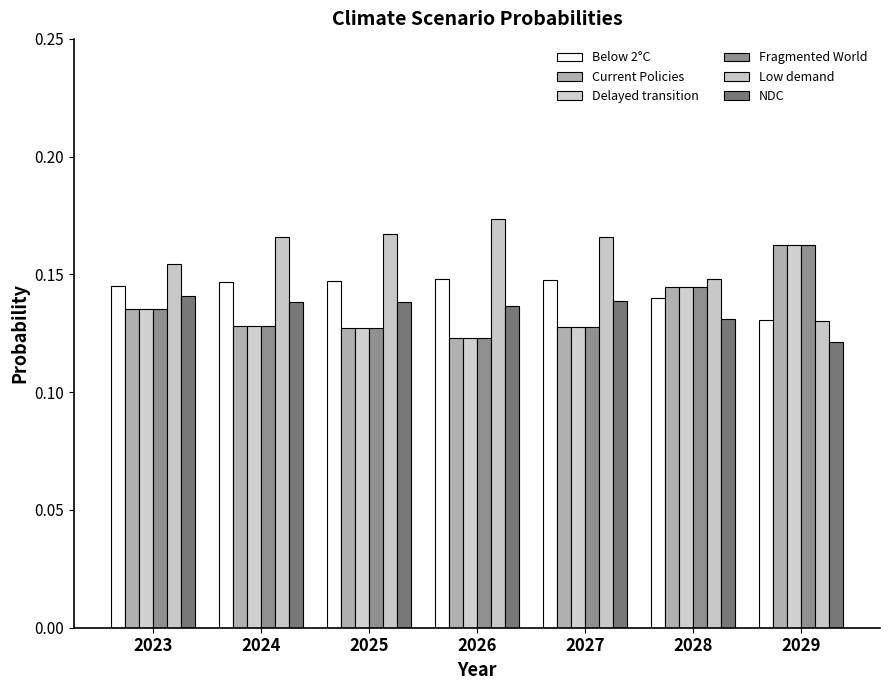

At 2025, list the series in order from smallest to largest.

Fragmented World, Delayed transition, Current Policies, NDC, Below 2°C, Low demand